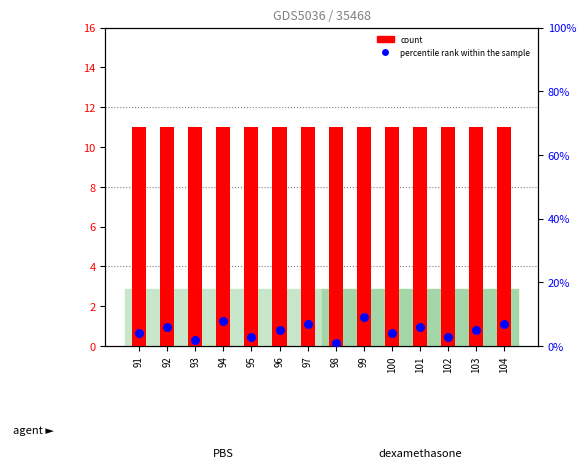

Which series has the largest total across all categories?

count